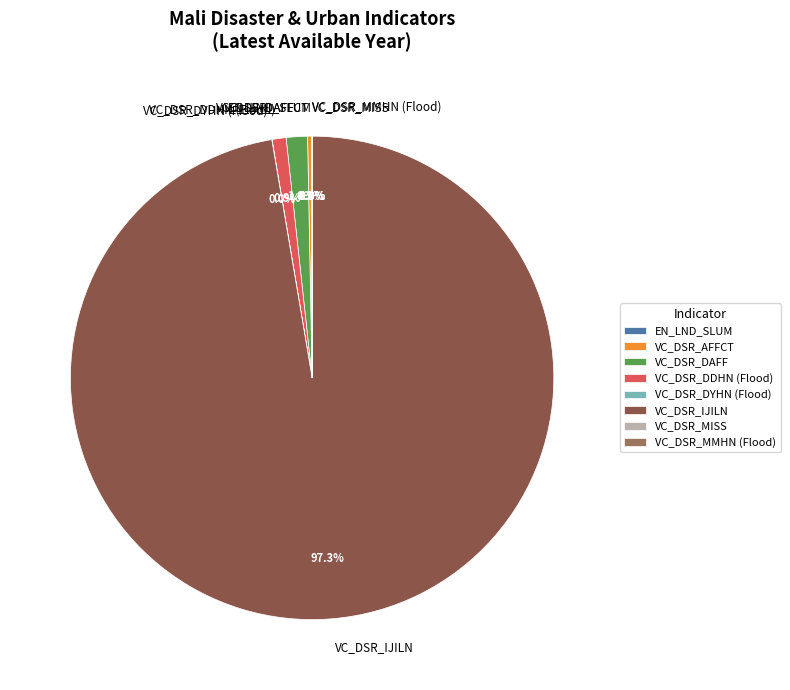

Does any single category account for the majority?

Yes